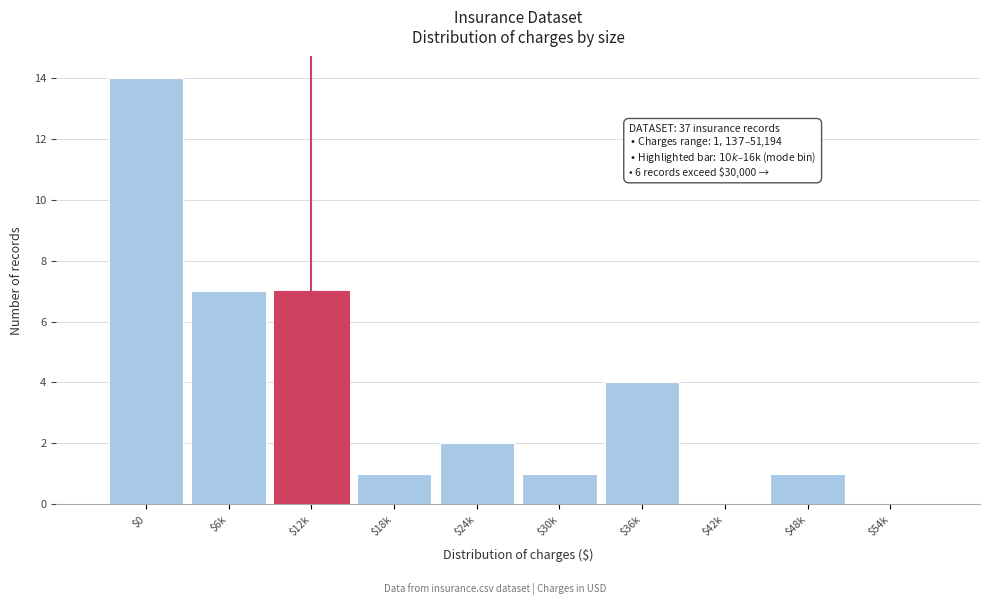

What is the maximum value shown in the chart?

14